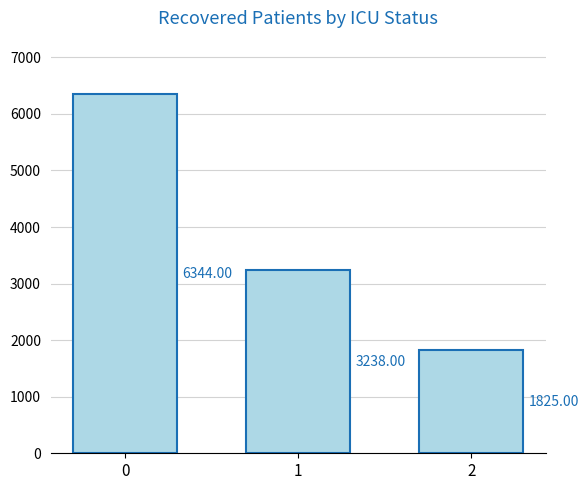

Which category has the lowest value across all series?

2